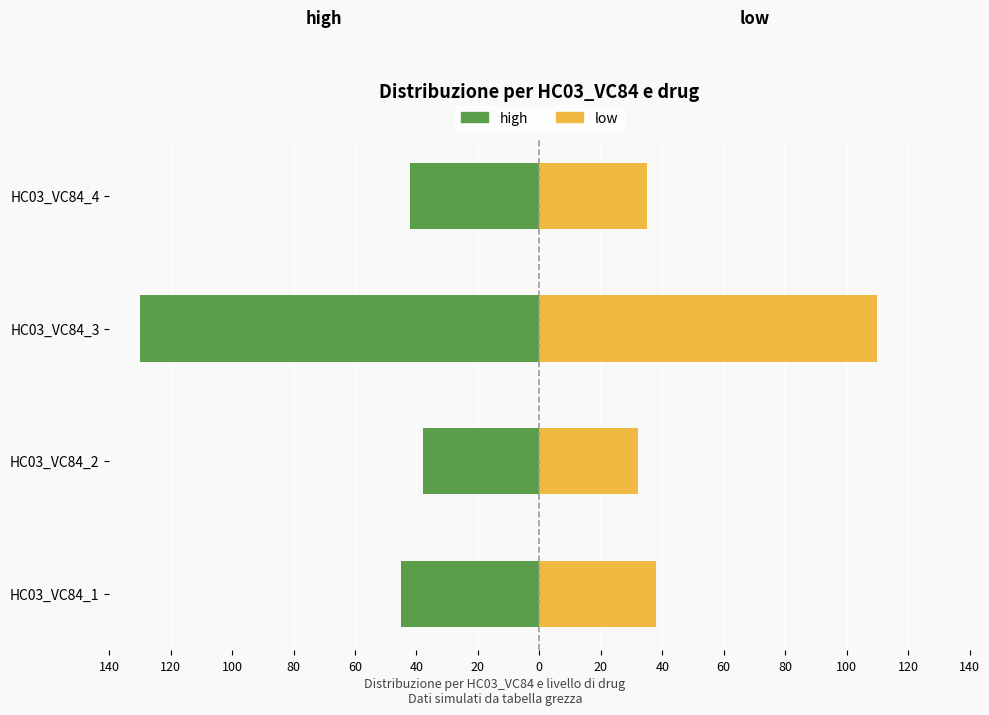

Is the value of low at HC03_VC84_3 greater than the value of high at HC03_VC84_2?

Yes